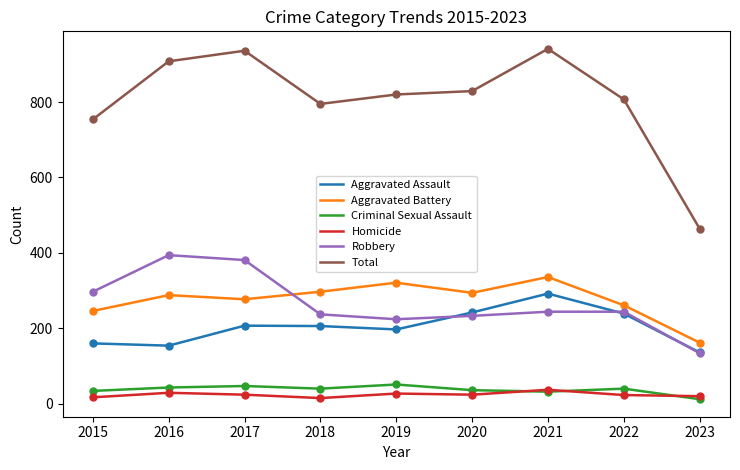

Which series has the largest total across all categories?

Total